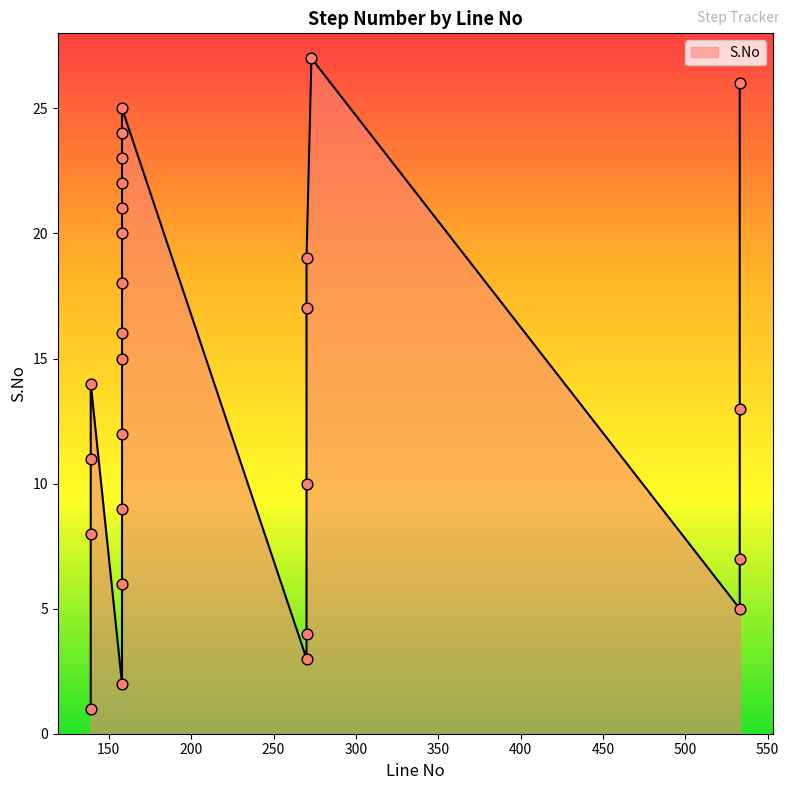

Approximately how many times larger is the value at 158 compared to 533?

3.2